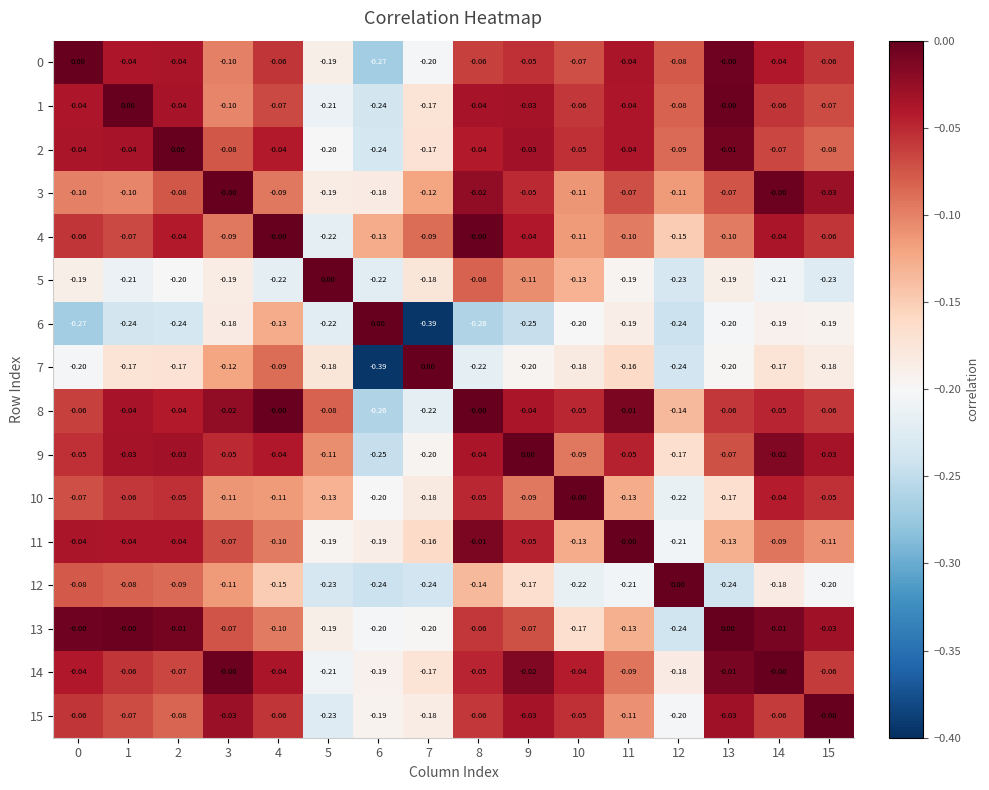

Is the value of 5 at 8 greater than the value of 10 at 14?

No